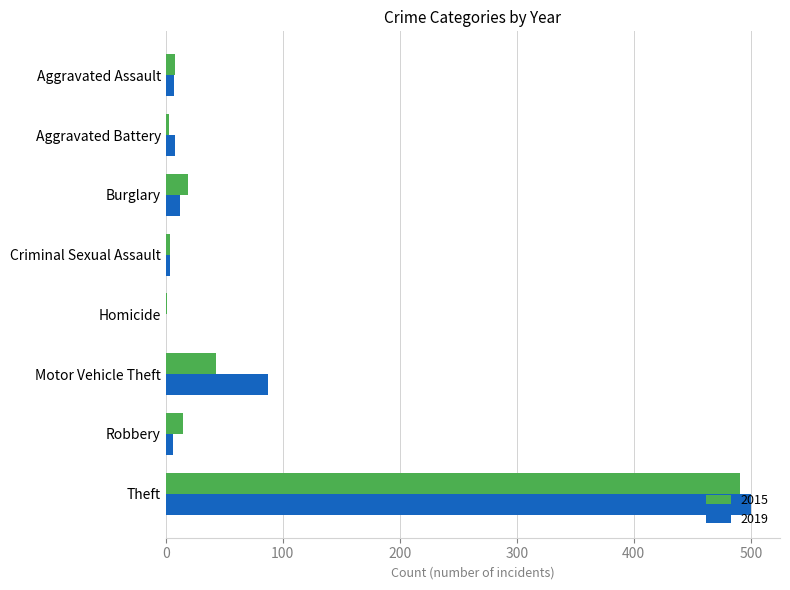

Is the value of 2019 at Robbery greater than the value of 2015 at Burglary?

No